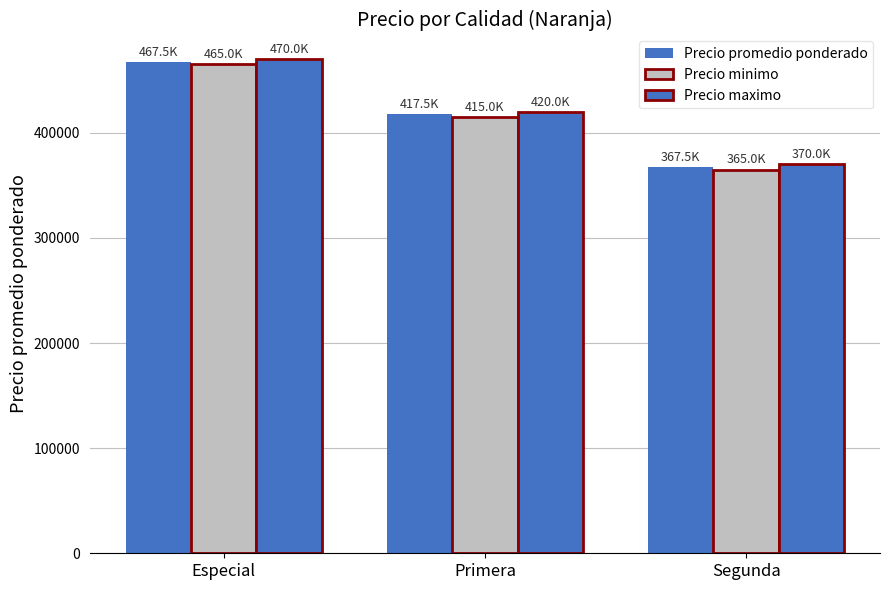

Reading right to left, extract all data points from this chart.

Precio promedio ponderado: 367500	417500	467500
Precio minimo: 365000	415000	465000
Precio maximo: 370000	420000	470000